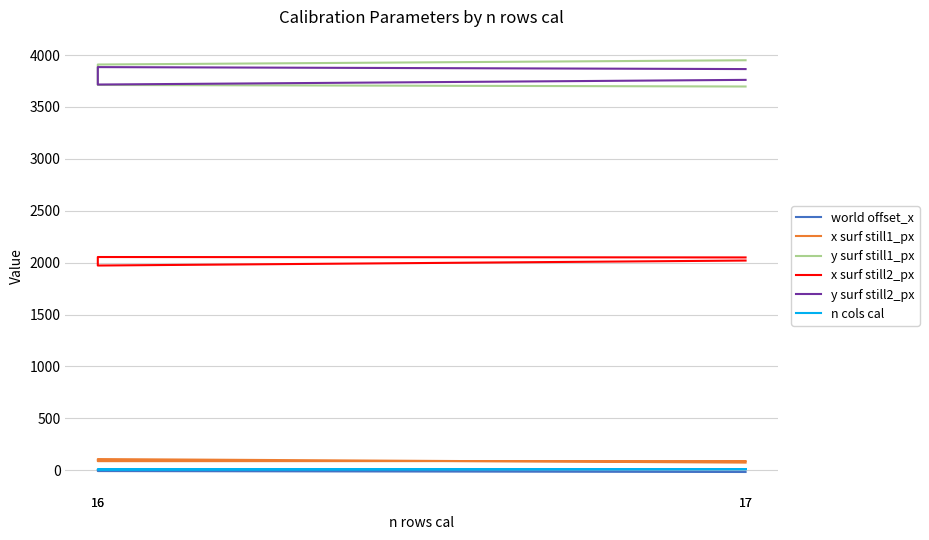

What is the sum of all y surf still2_px values?

15226.0